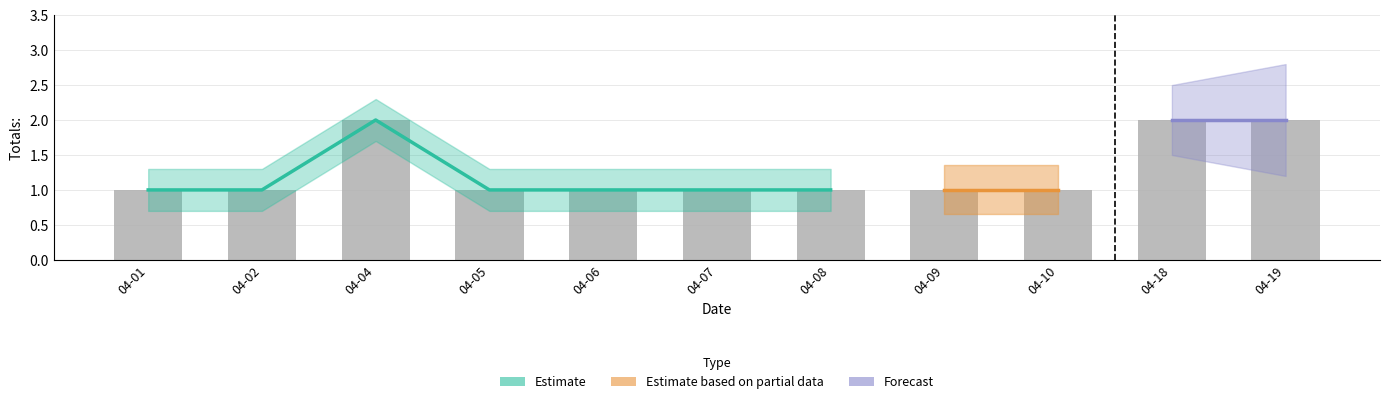

Rank the categories by value from highest to lowest.

04-04, 04-18, 04-19, 04-01, 04-02, 04-05, 04-06, 04-07, 04-08, 04-09, 04-10